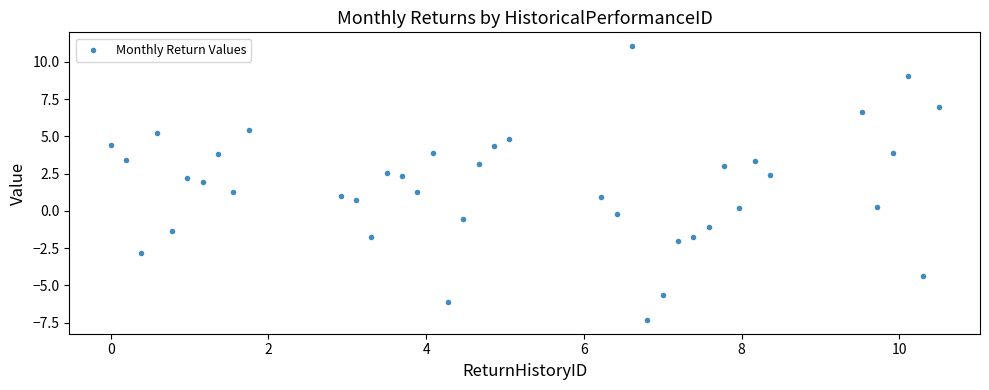

What is the range of Y values (max minus min)?

18.4